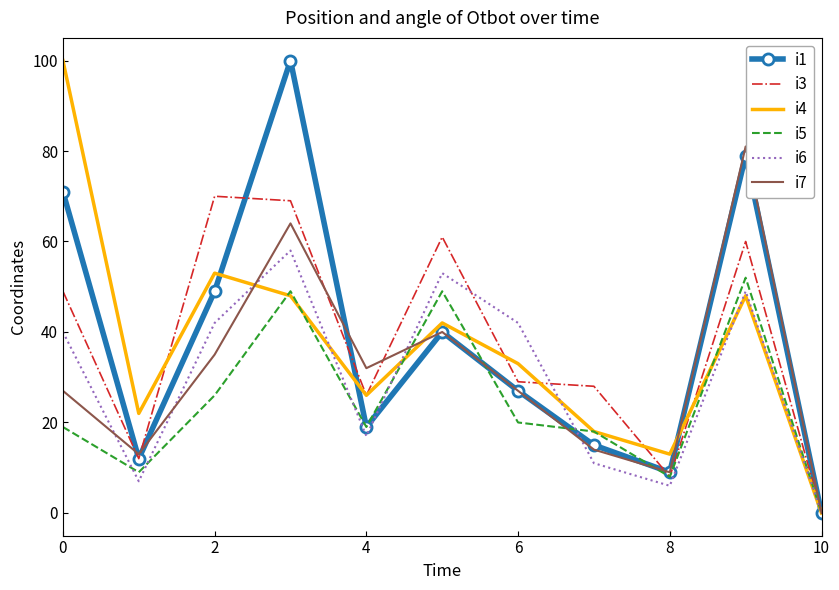

What is the greatest value displayed?

100